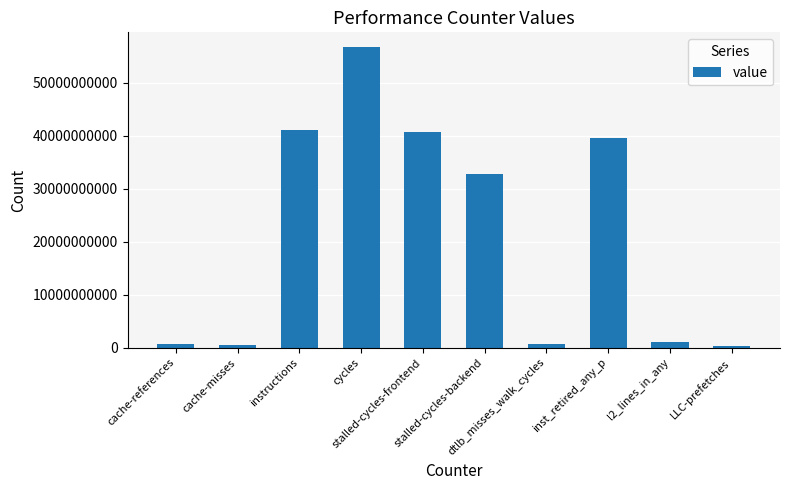

Does the chart contain any negative values?

No